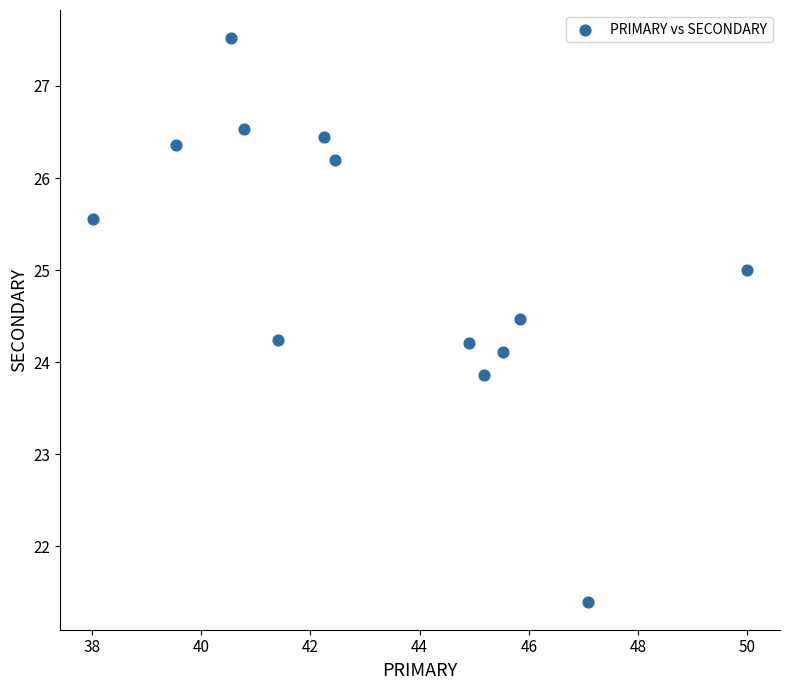

What is the range of X values (max minus min)?

12.0